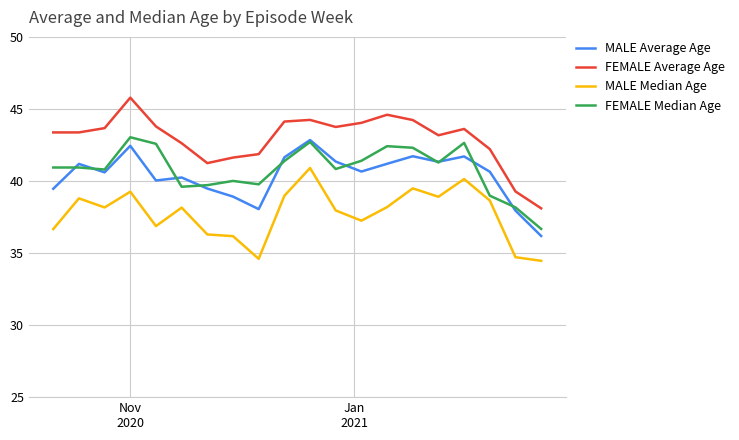

Which series has the largest range (max minus min)?

FEMALE Average Age